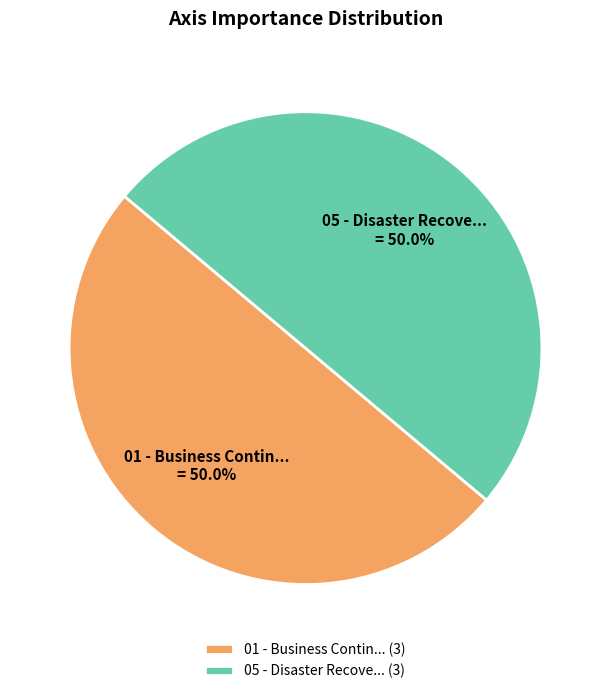

What percentage is NOT represented by 05 - Disaster Recove...?

50.0%